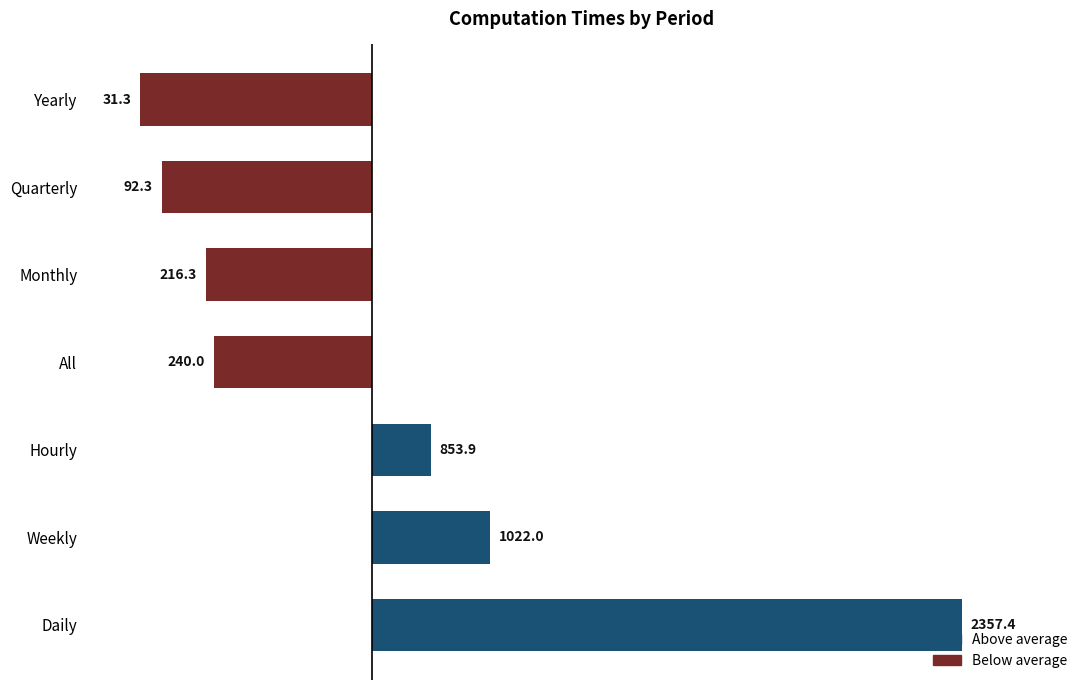

How many bars are there in total?

7